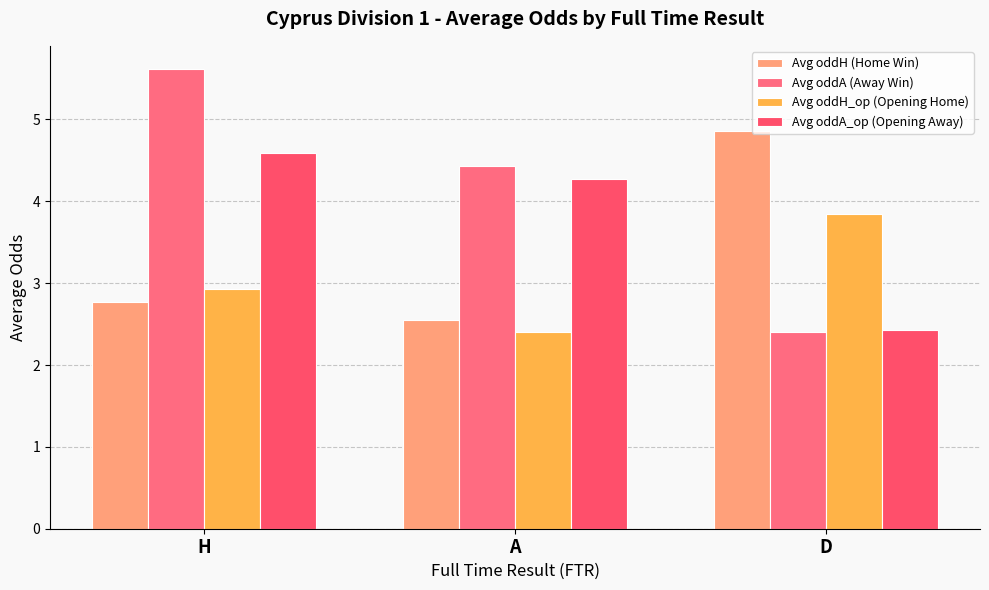

The value of Avg oddH (Home Win) at D is 4.9. True or false?

True